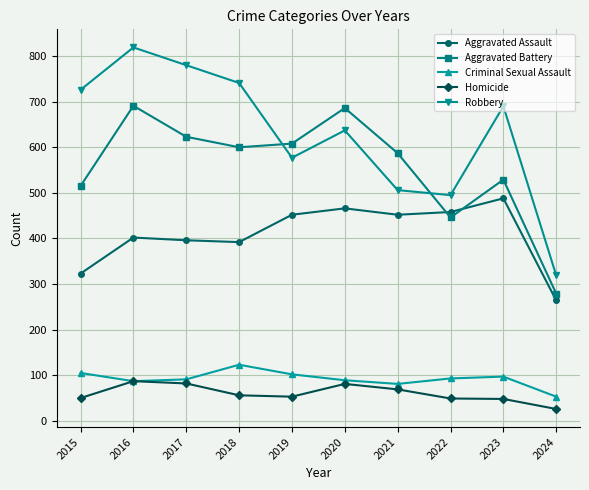

How many distinct data groups are displayed?

5